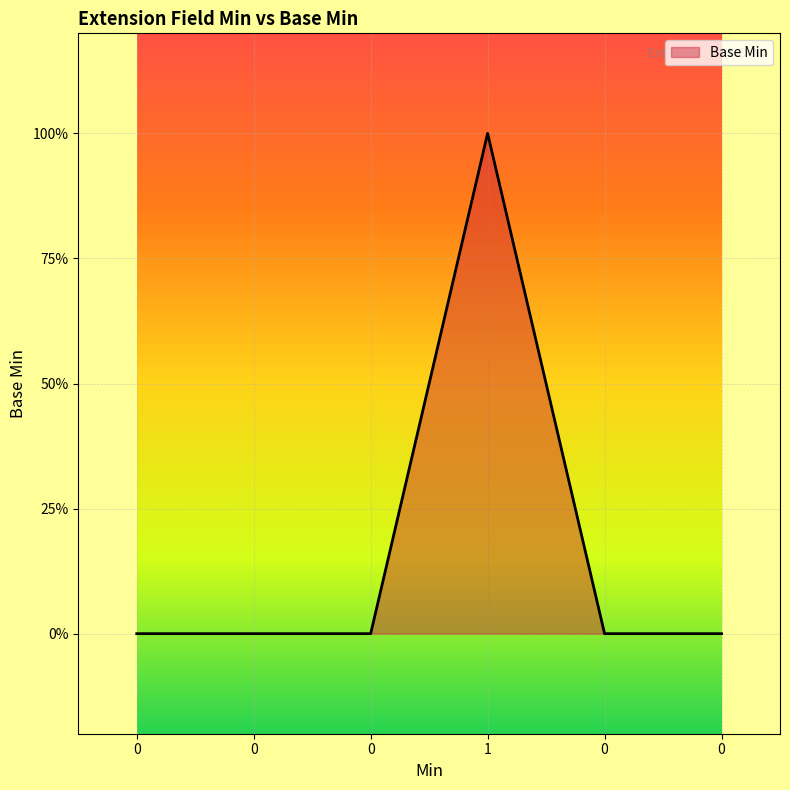

True or false: the data shows 0 at 1.

False